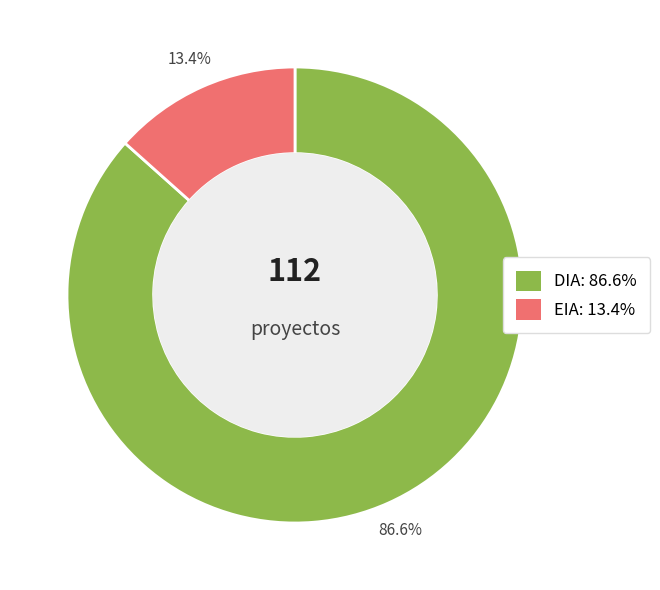

The EIA slice represents 13% of the pie. True or false?

True